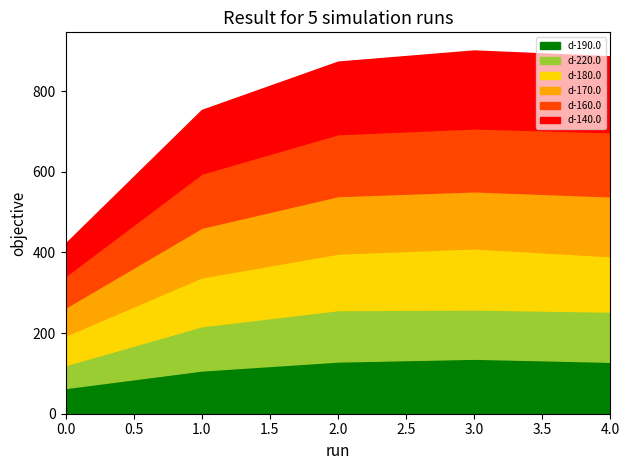

How many interior local peaks does the d-170.0 series have?

1